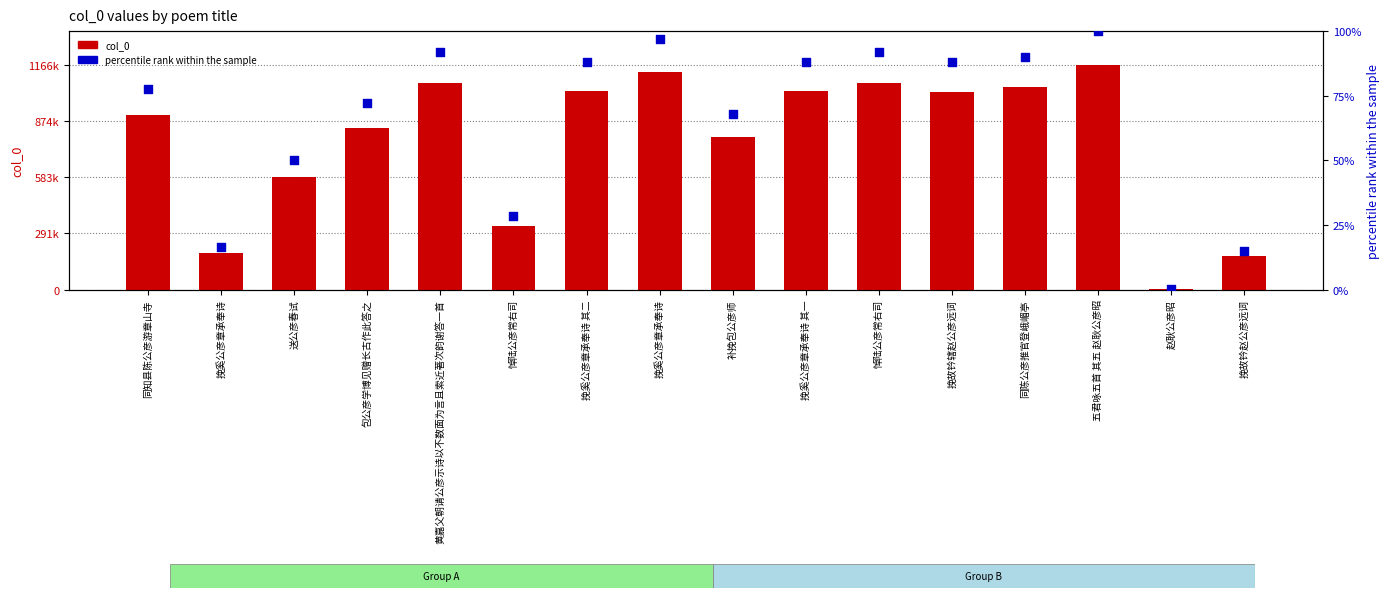

Which series reaches the maximum Y coordinate?

col_0